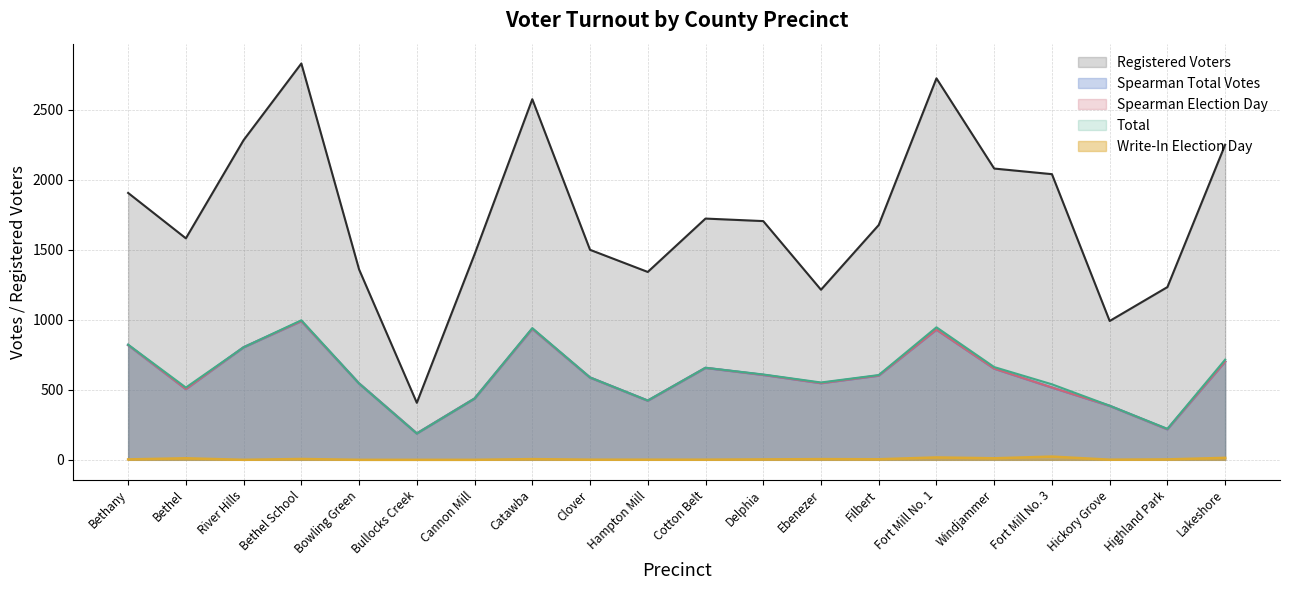

True or false: Spearman Total Votes has more than 1 interior local peaks.

True